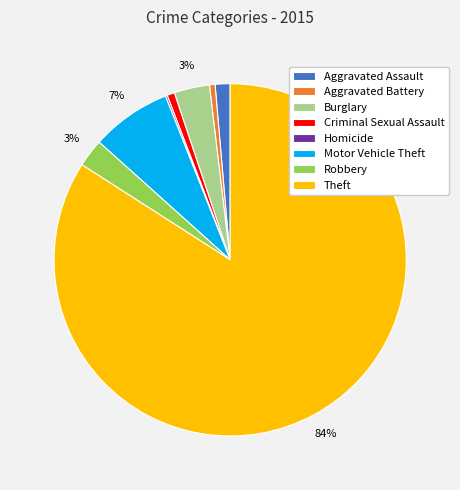

To the nearest percent, what is the difference between the largest and smallest slice percentages?

84%